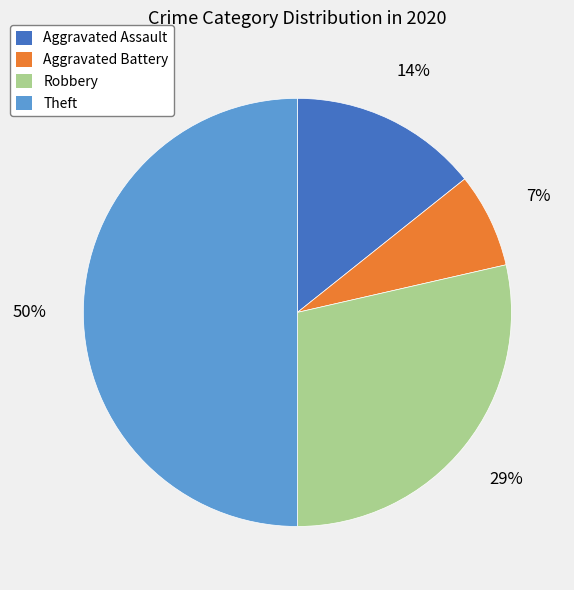

Which category has the smallest portion of the pie?

Aggravated Battery